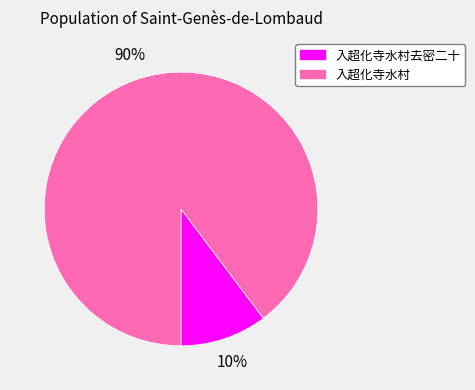

The 入超化寺水村去密二十 slice represents 1% of the pie. True or false?

False